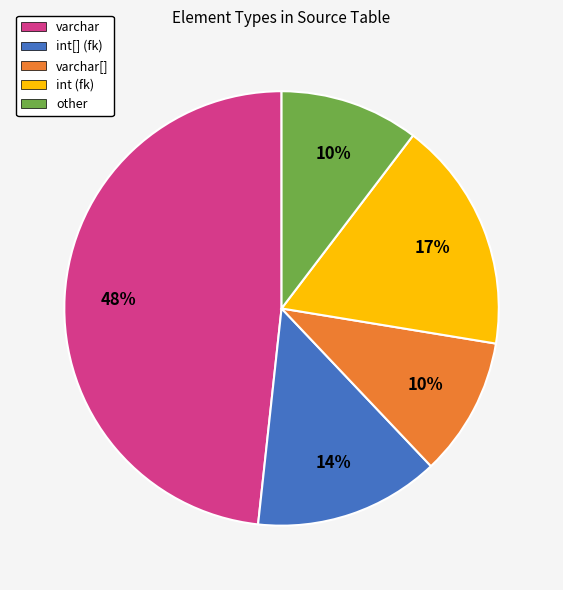

Does int (fk) represent more than half of the total?

No